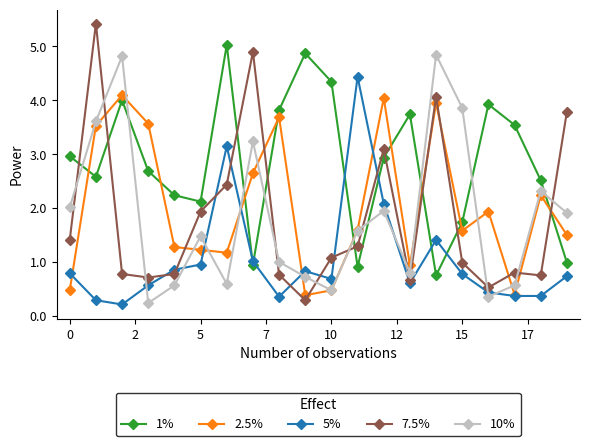

In 10%, how many points are higher than both neighbors (excluding endpoints)?

6